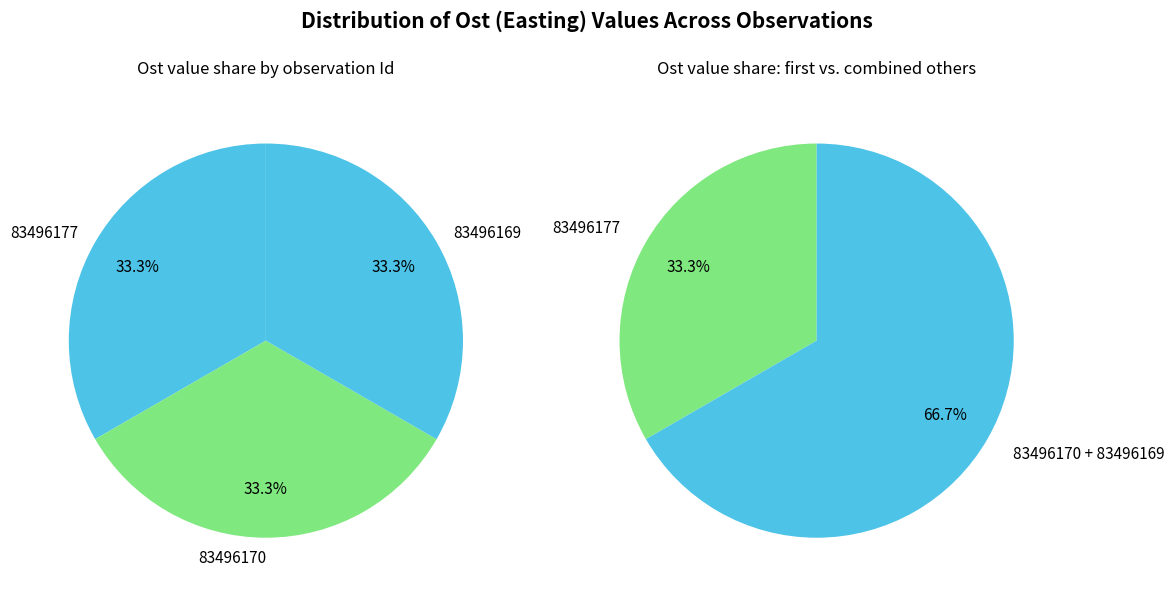

True or false: 83496177 accounts for 19% of the total.

False